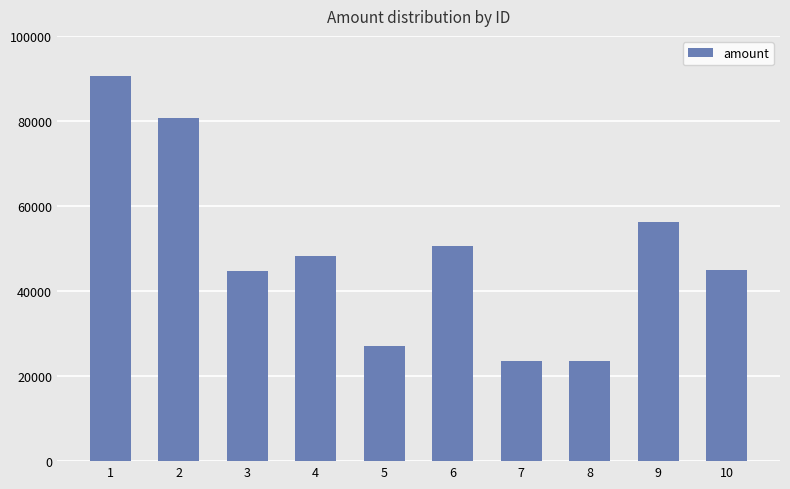

Approximately how many times larger is the value at 8 compared to 2?

0.3